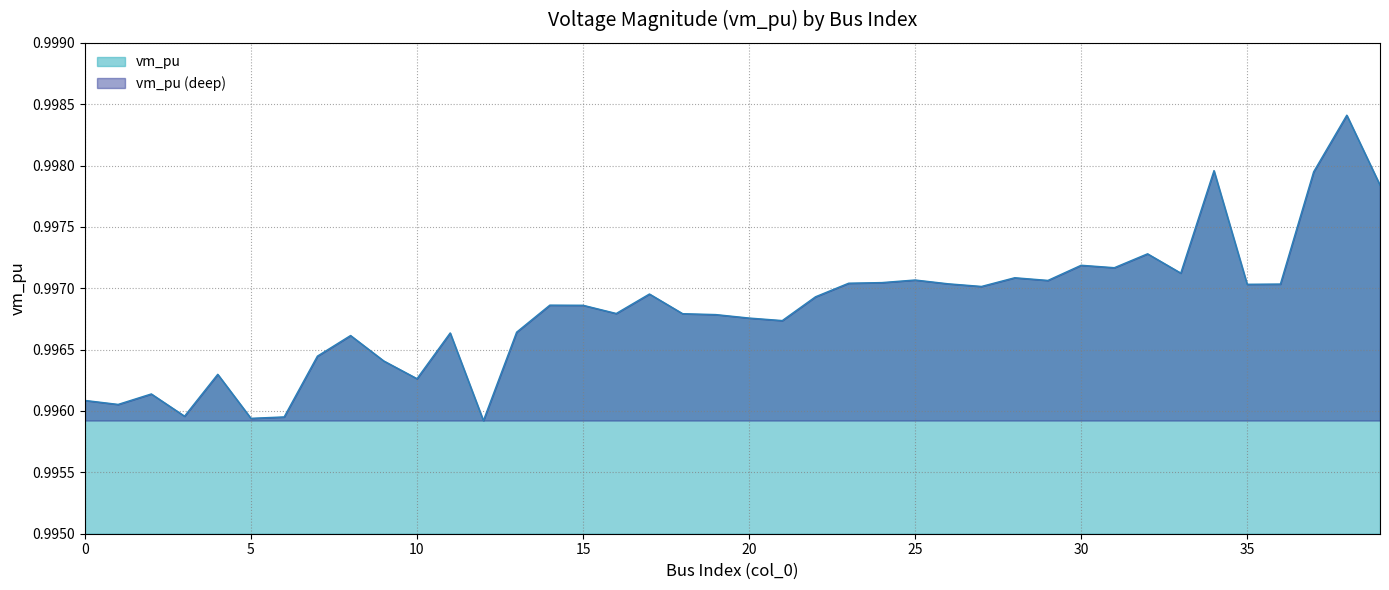

The chart shows a value of 1.4 at 8. True or false?

False